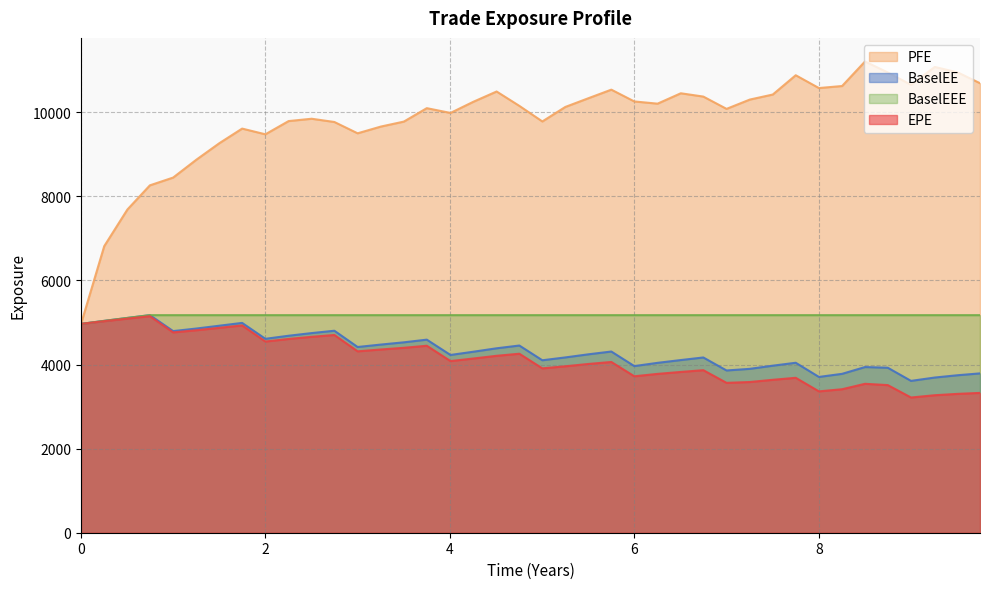

Which series has the largest total across all categories?

PFE